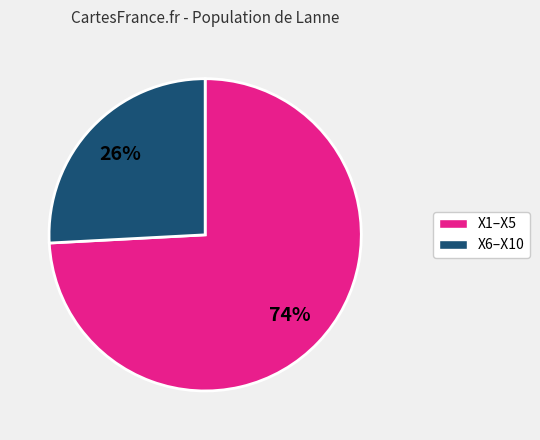

To the nearest percent, what is the average slice percentage?

50%